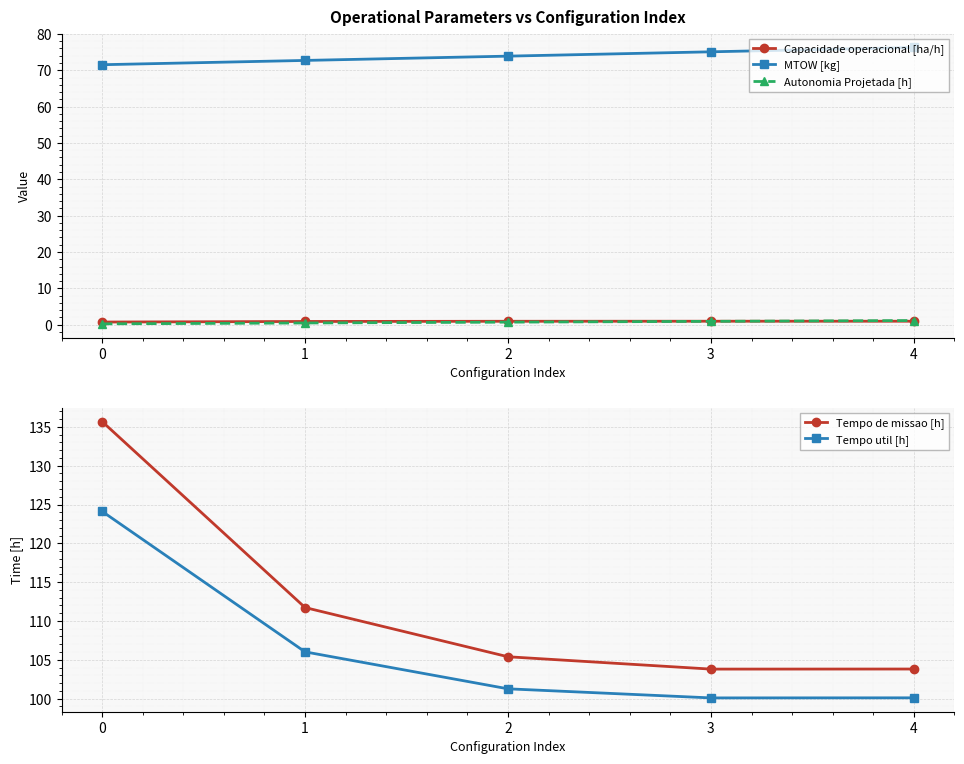

Count the number of data series in this chart.

5